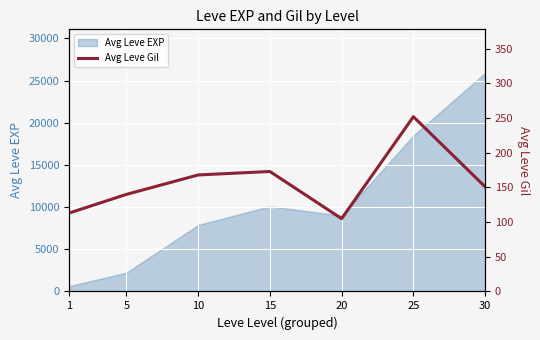

What is the sum of all values?

1102